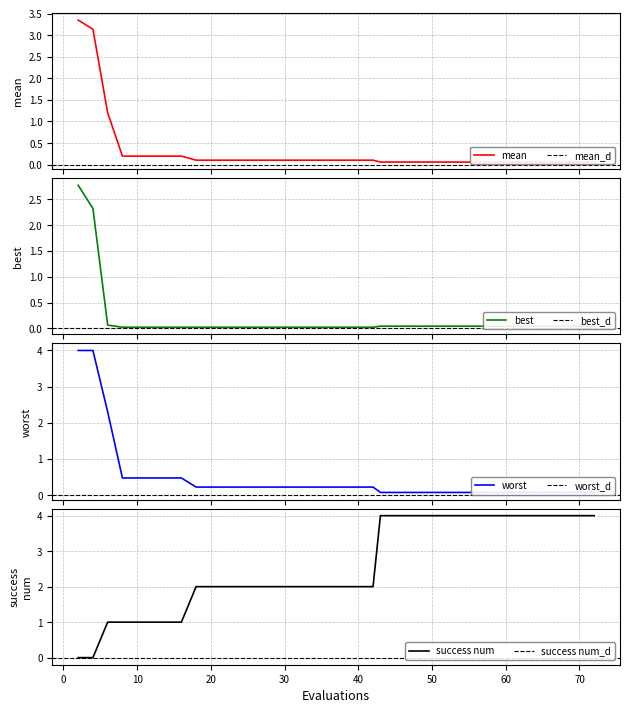

Reading left to right, list all the values displayed in this chart.

mean: 3.3	3.1	1.2	0.2	0.2	0.2	0.2	0.2	0.1	0.1	0.1	0.1	0.1	0.1	0.1	0.1	0.1	0.1	0.1	0.1	0.1	0.1	0.1	0.1	0.1	0.1	0.1	0.1	0.1	0.1	0.1	0.1	0.1	0.1	0.1	0.1	0.1	0.1	0.1	0.1
best: 2.8	2.3	0.1	0.0	0.0	0.0	0.0	0.0	0.0	0.0	0.0	0.0	0.0	0.0	0.0	0.0	0.0	0.0	0.0	0.0	0.0	0.0	0.0	0.0	0.0	0.0	0.0	0.0	0.0	0.0	0.0	0.0	0.0	0.0	0.0	0.0	0.0	0.0	0.0	0.0
worst: 4.0	4.0	2.3	0.5	0.5	0.5	0.5	0.5	0.2	0.2	0.2	0.2	0.2	0.2	0.2	0.2	0.2	0.2	0.2	0.2	0.2	0.1	0.1	0.1	0.1	0.1	0.1	0.1	0.1	0.1	0.1	0.1	0.1	0.1	0.1	0.1	0.1	0.1	0.1	0.1
success num: 0.0	0.0	1.0	1.0	1.0	1.0	1.0	1.0	2.0	2.0	2.0	2.0	2.0	2.0	2.0	2.0	2.0	2.0	2.0	2.0	2.0	4.0	4.0	4.0	4.0	4.0	4.0	4.0	4.0	4.0	4.0	4.0	4.0	4.0	4.0	4.0	4.0	4.0	4.0	4.0